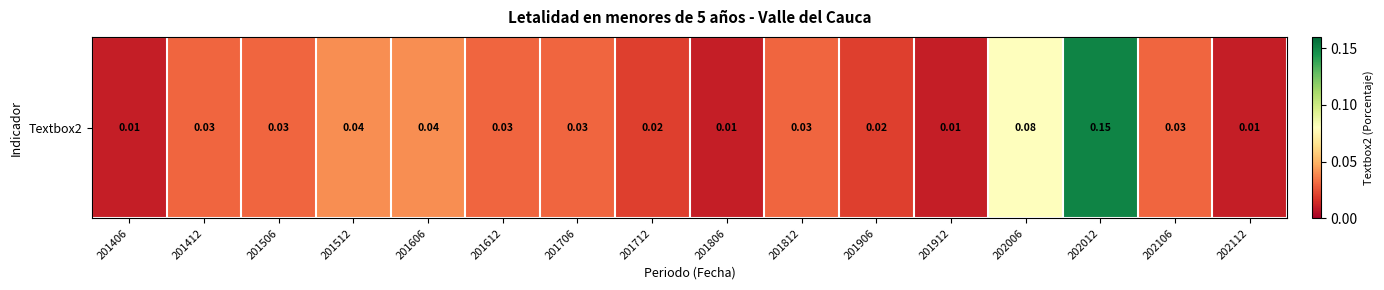

What is the greatest value displayed?

0.1